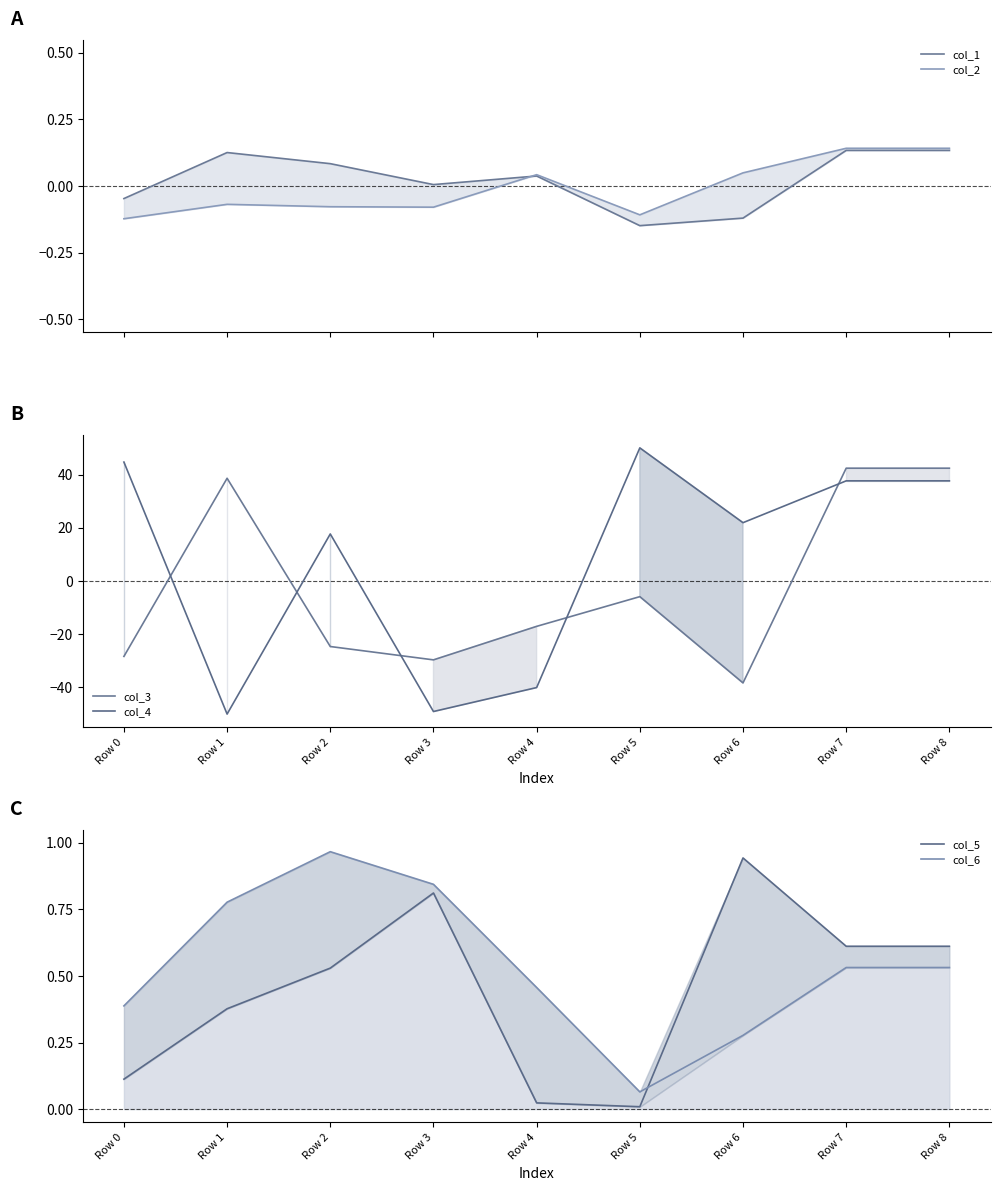

At how many categories does at least one series exceed -21?

9